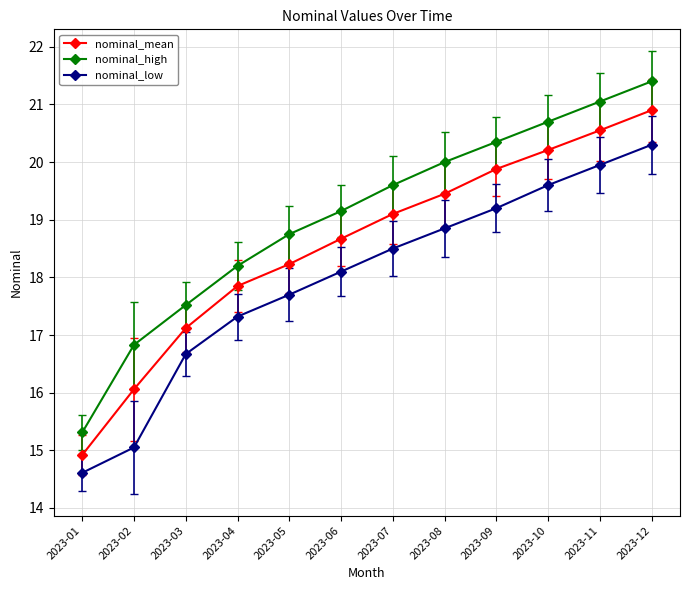

What is the total value across all series at 2023-02?

47.9